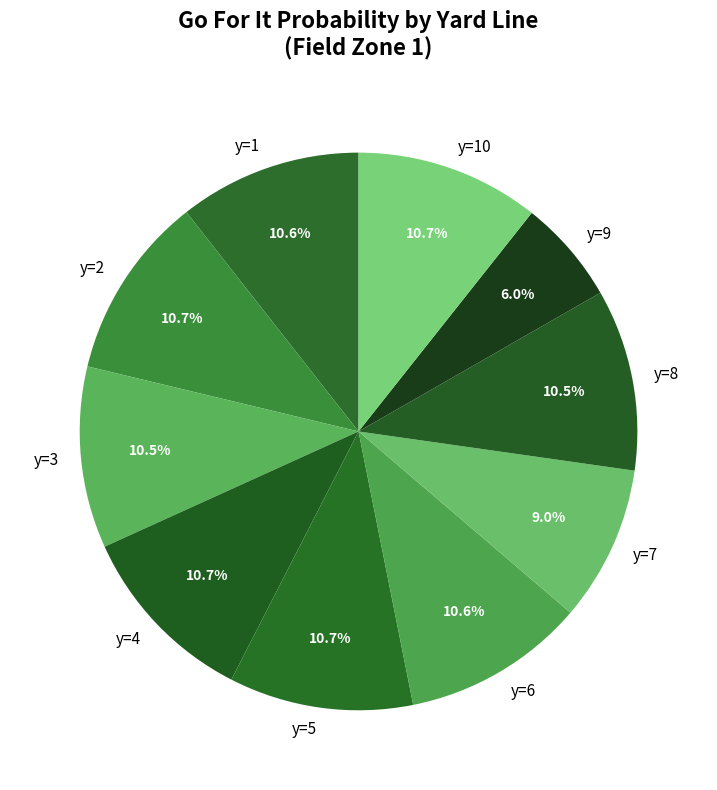

What is the smallest slice in the pie chart?

y=9